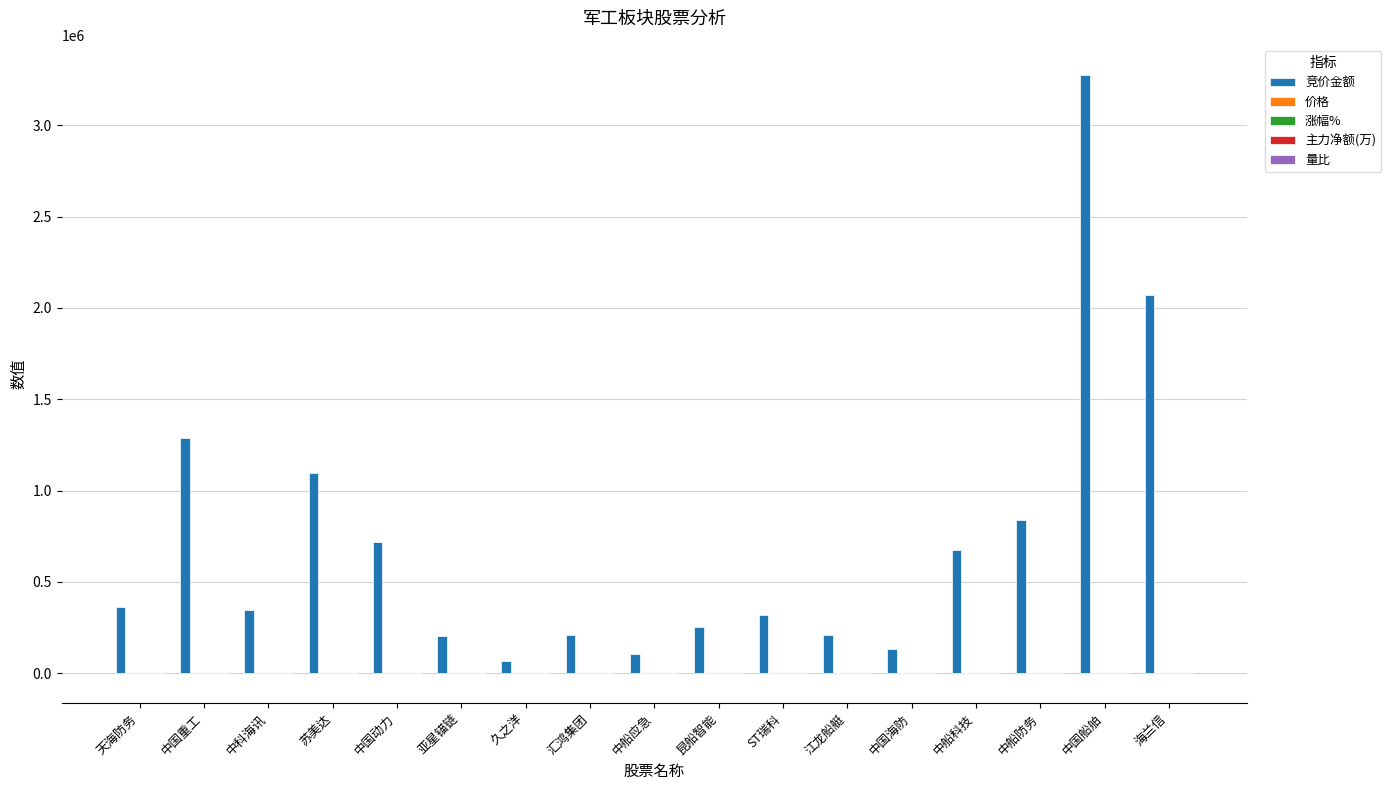

Which series has the largest total across all categories?

竞价金额